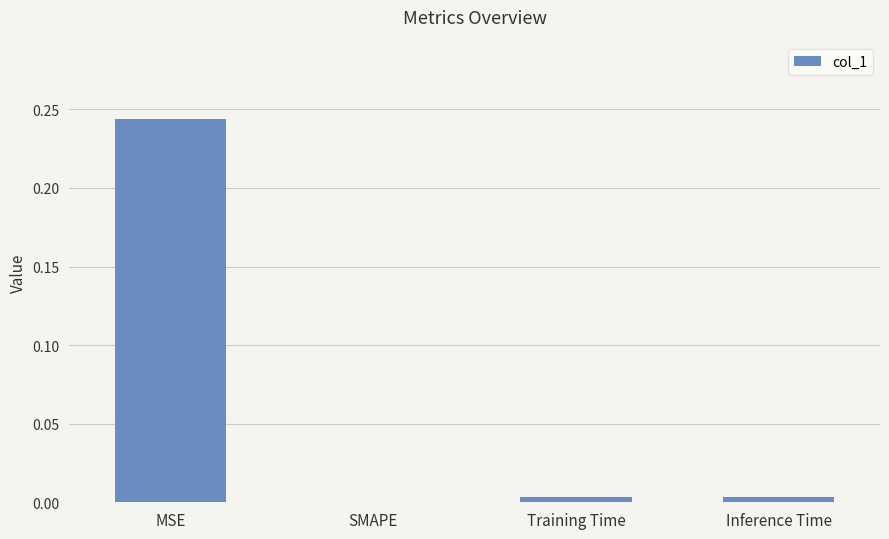

Is it true that the value at MSE is 0.4?

False